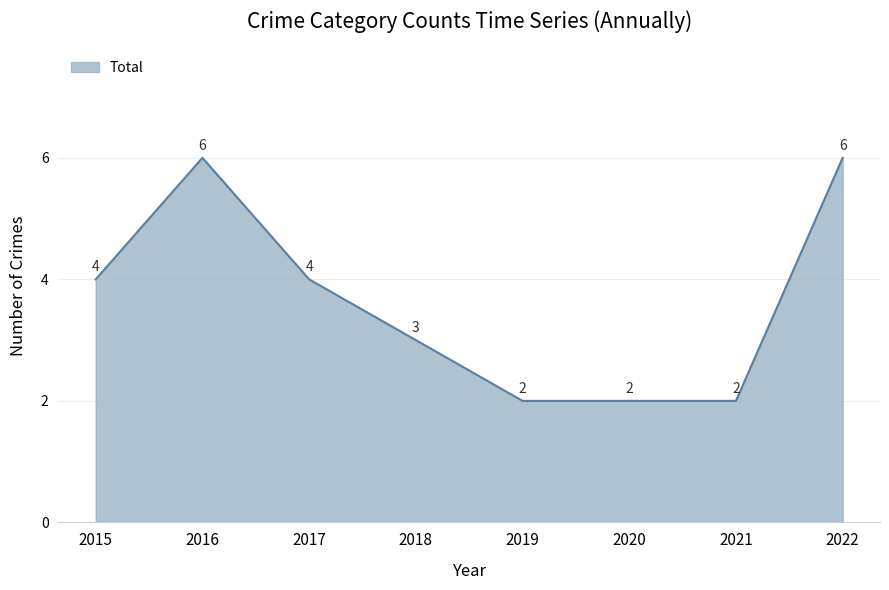

What is the difference between the second highest and second lowest values?

4